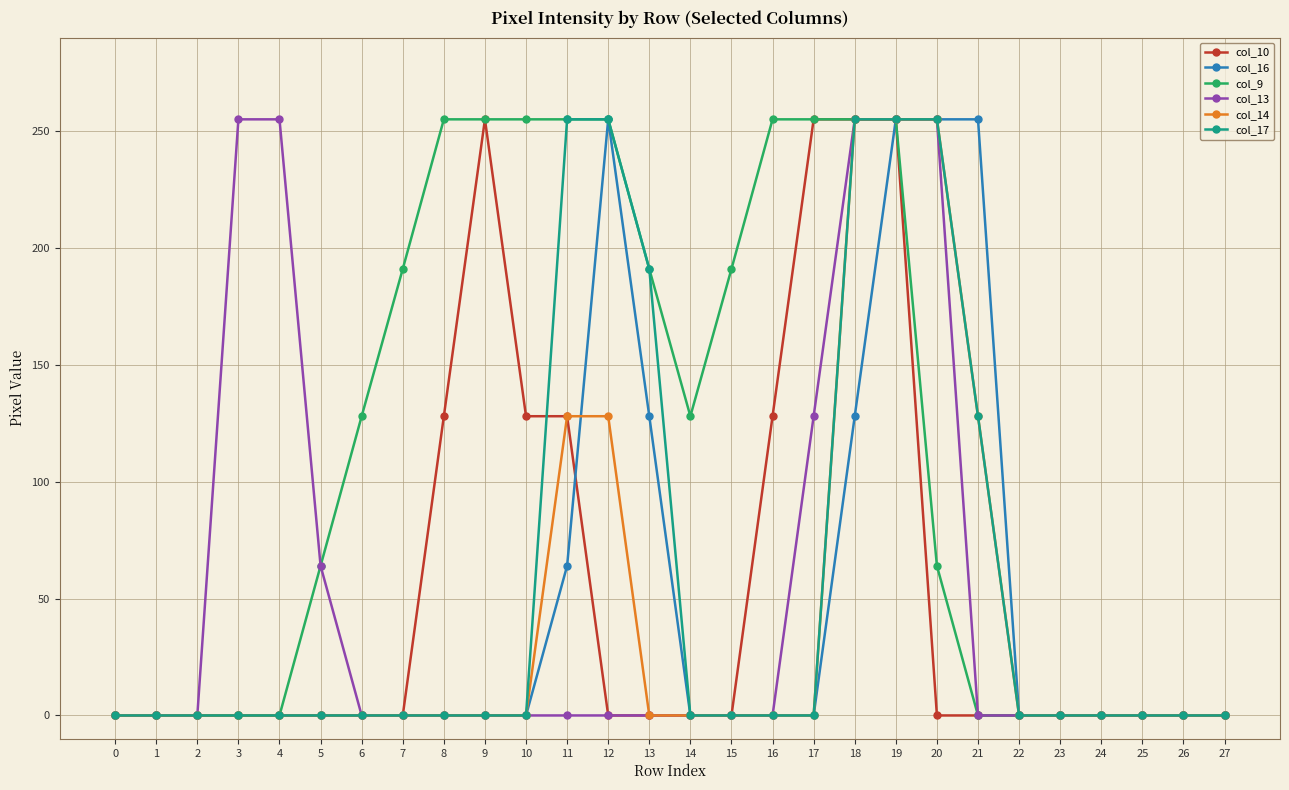

The col_17 series shows -124 at 16. True or false?

False